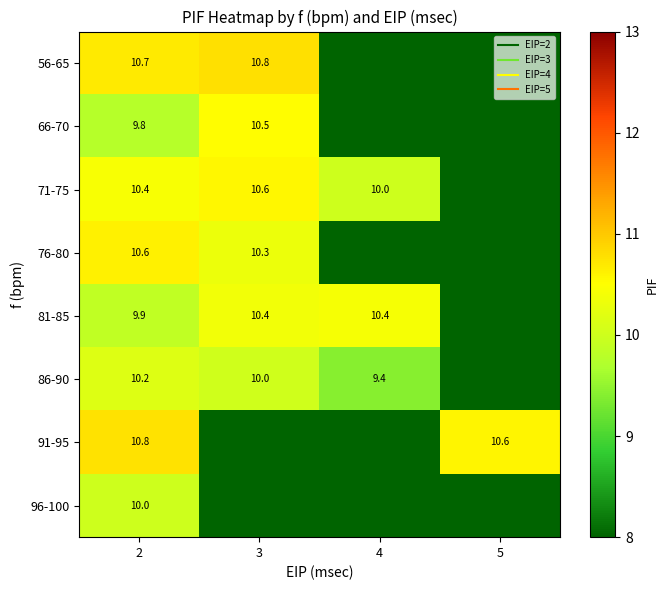

Where is 56-65 nearest to the value 5?

4